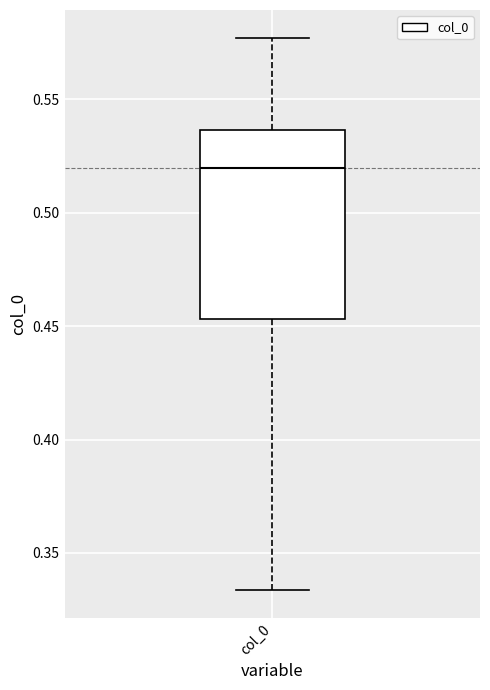

Read this box plot against the y-axis: the position of the median line, the range covered by the box, and the ends of both whiskers. The values are not printed on the chart, so give them approximately, as read against the axis.

median 0.520, box 0.455 to 0.535, whiskers 0.335 to 0.575